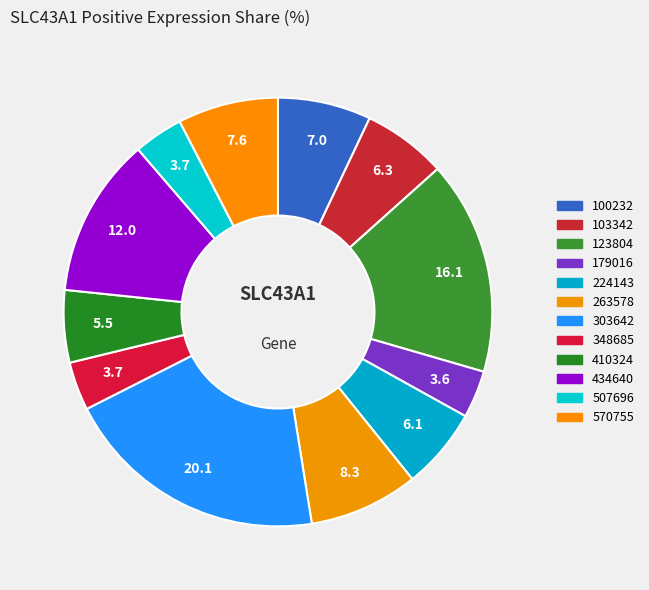

Between 348685 and 103342, which is larger?

103342